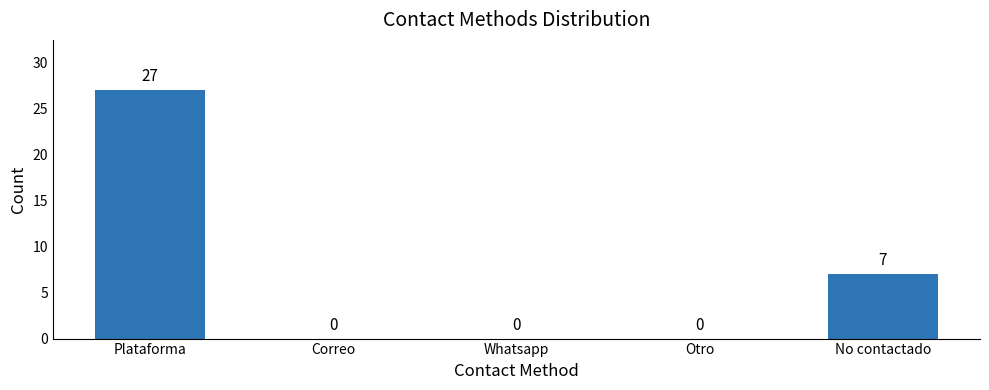

Between Plataforma and Otro, which is larger?

Plataforma